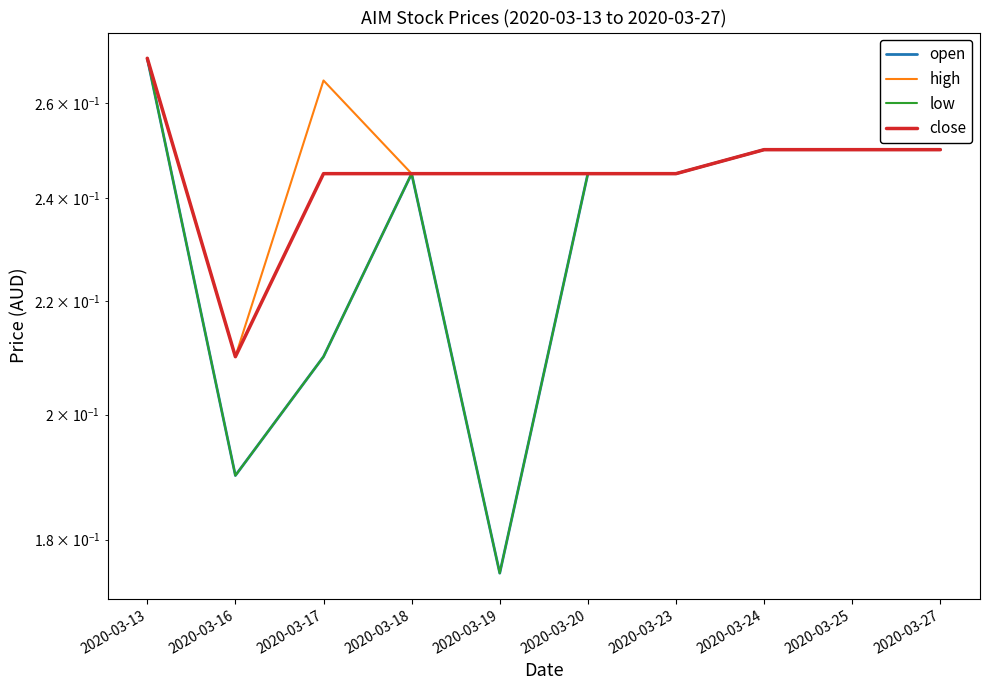

What is the maximum value for low?

0.3